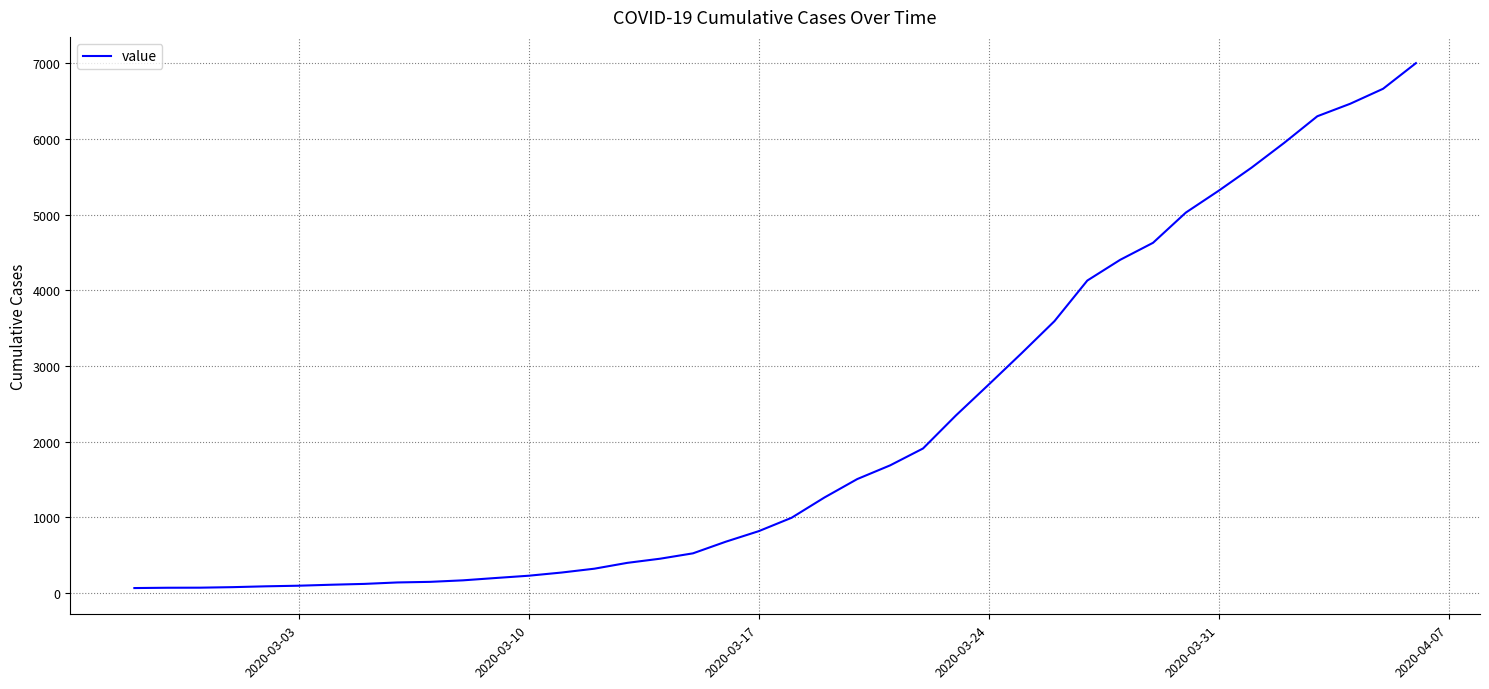

How many lines are shown in the chart?

1